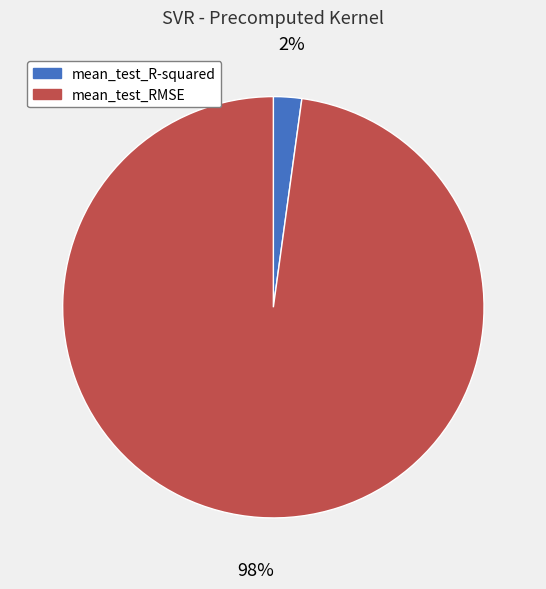

Is it true that mean_test_RMSE is 98% of the pie?

True